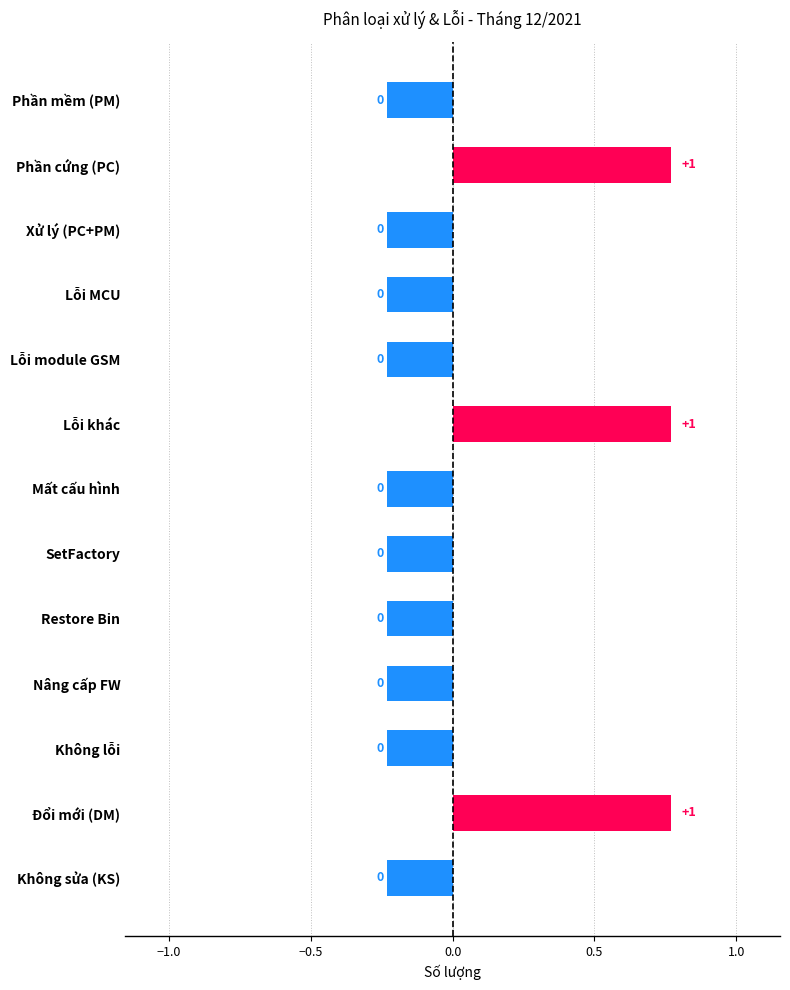

Which has a higher value, Mất cấu hình or Lỗi khác?

Lỗi khác